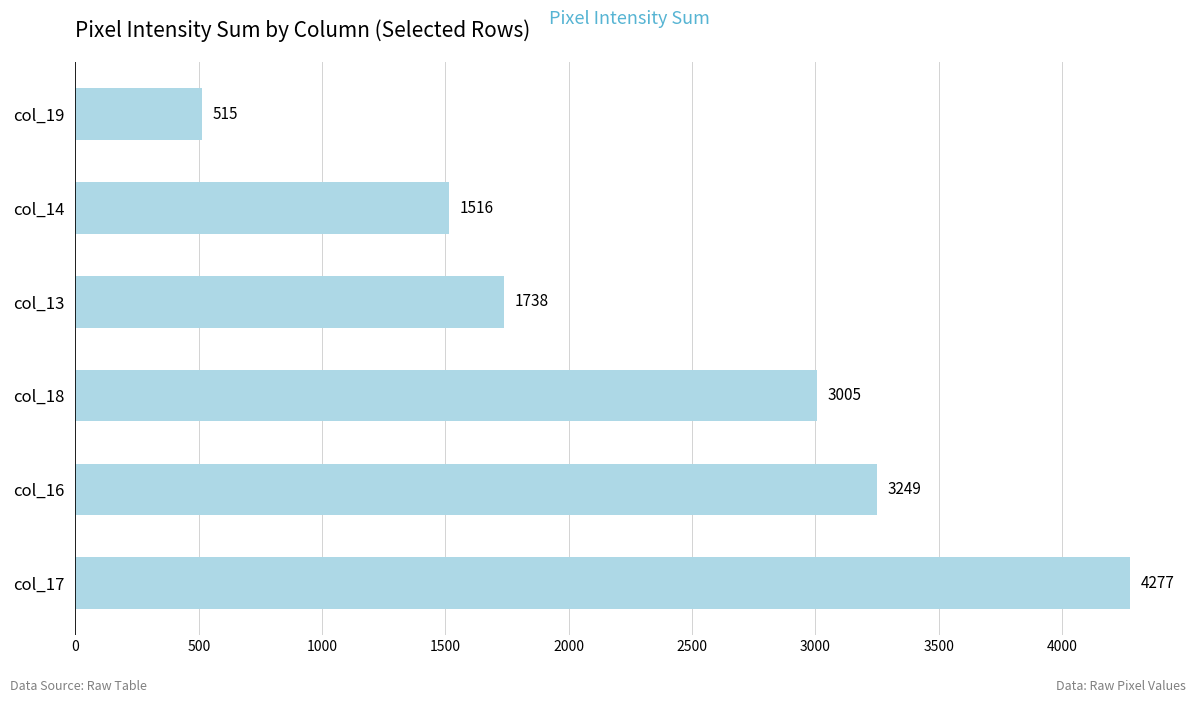

Does the chart contain stacked bars?

No